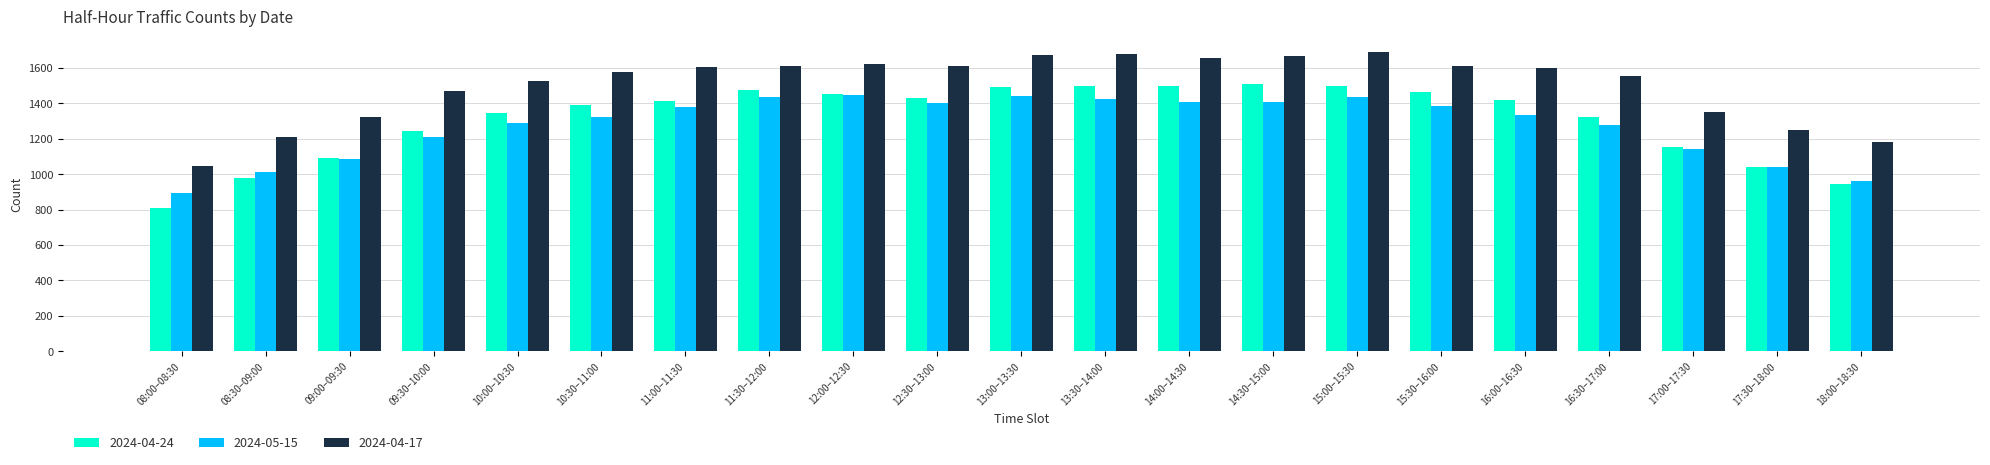

Which category has the lowest value in the 2024-04-24 series?

08:00–08:30